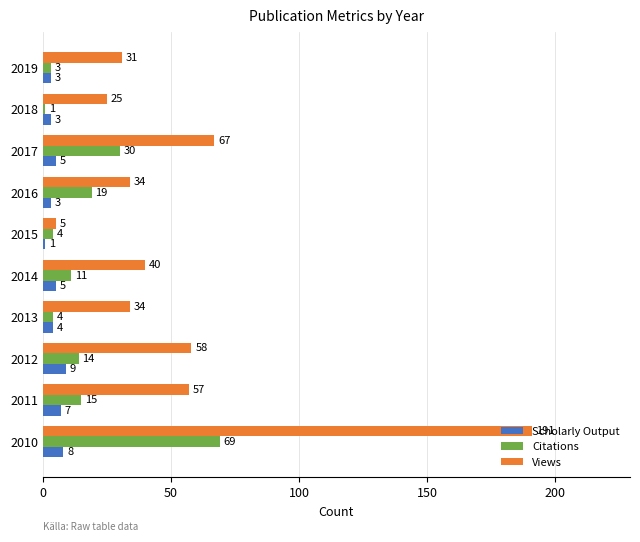

Rank the series by their maximum value, from highest to lowest.

Views, Citations, Scholarly Output